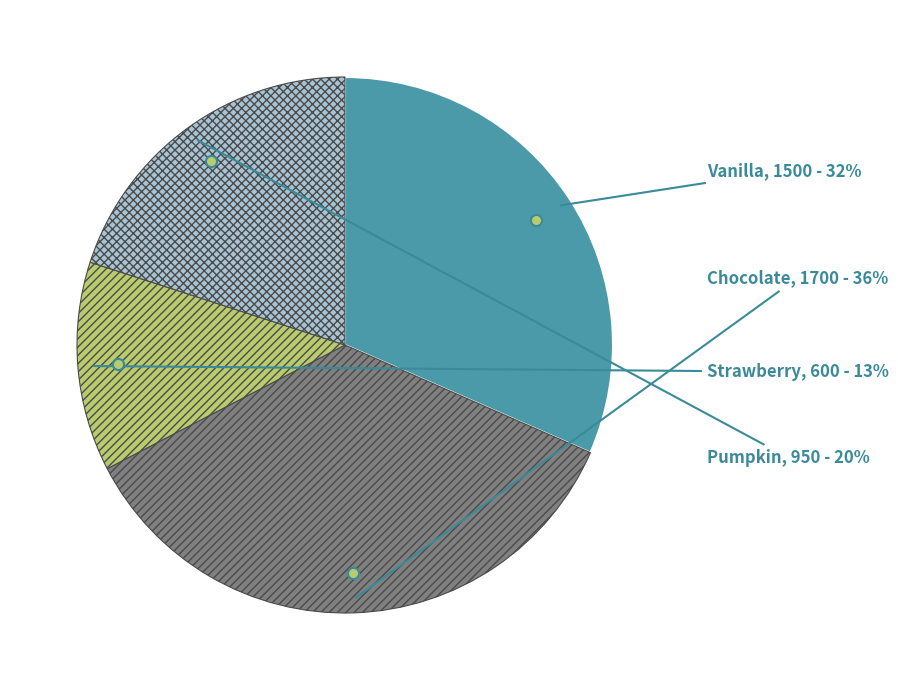

Approximately how many times larger is the value at Chocolate compared to Pumpkin?

1.8